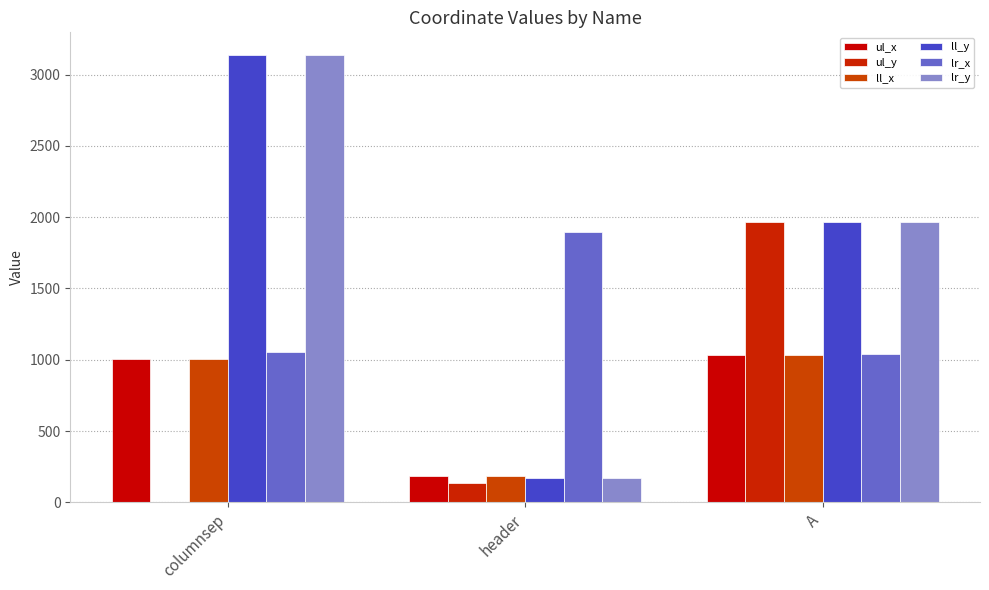

What is the total value across all series at header?

2740